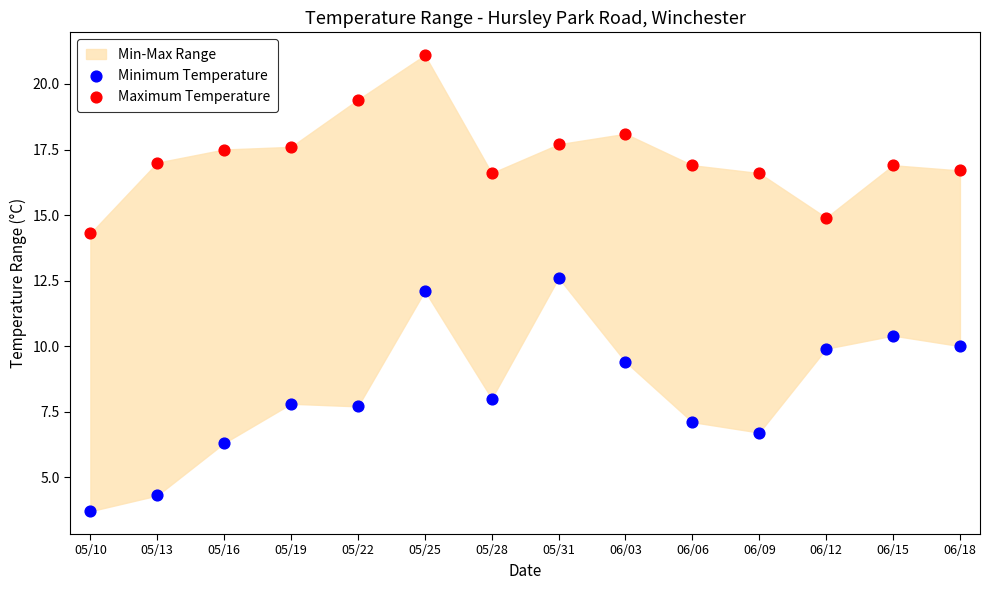

Across all data points, what is the range of Y values (max minus min)?

17.4